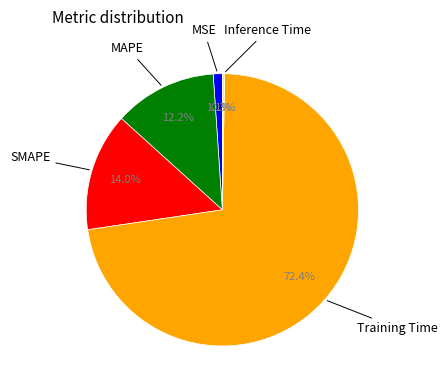

Does any single category account for the majority?

Yes